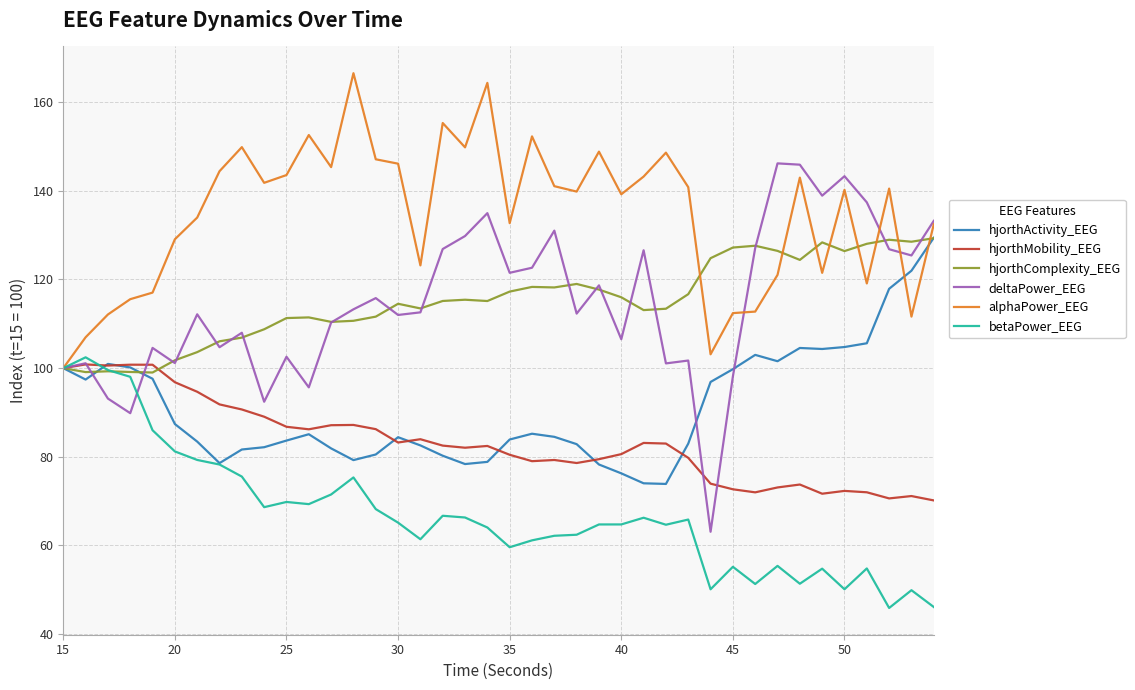

What is the lowest value of the betaPower_EEG series?

45.9